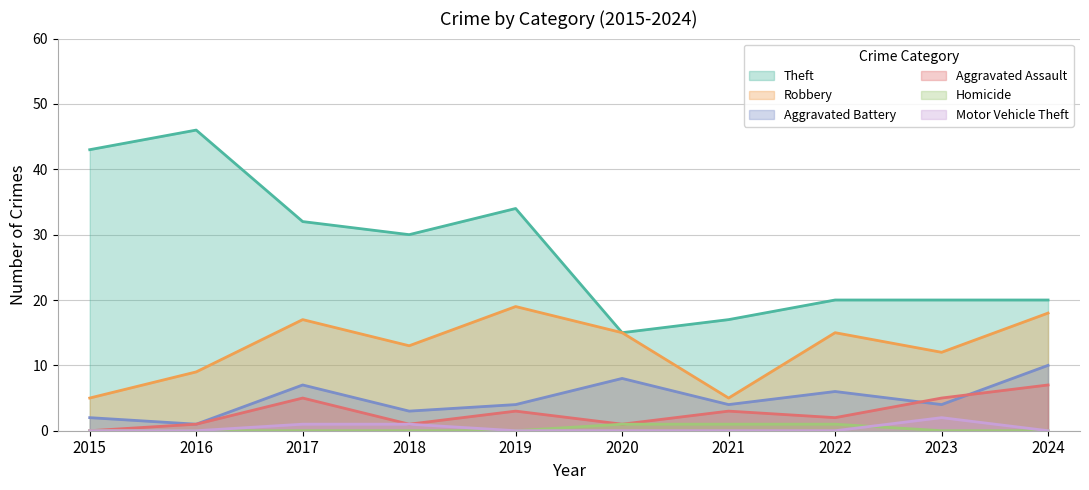

How many interior local peaks does the Aggravated Battery series have?

3